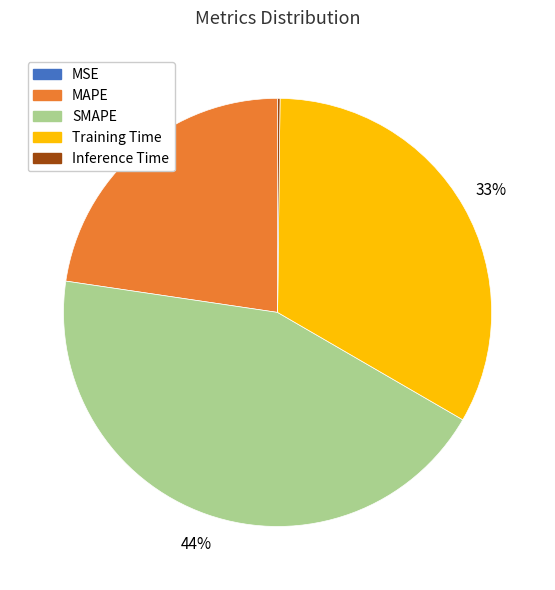

Which category has the biggest portion of the pie?

SMAPE